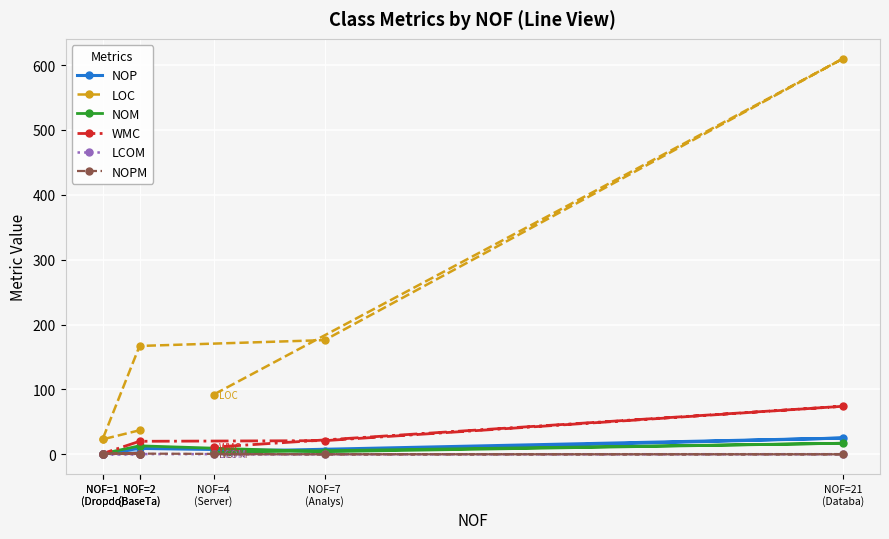

What is the difference between the highest and lowest values at NOF=4
(Server)?

92.0